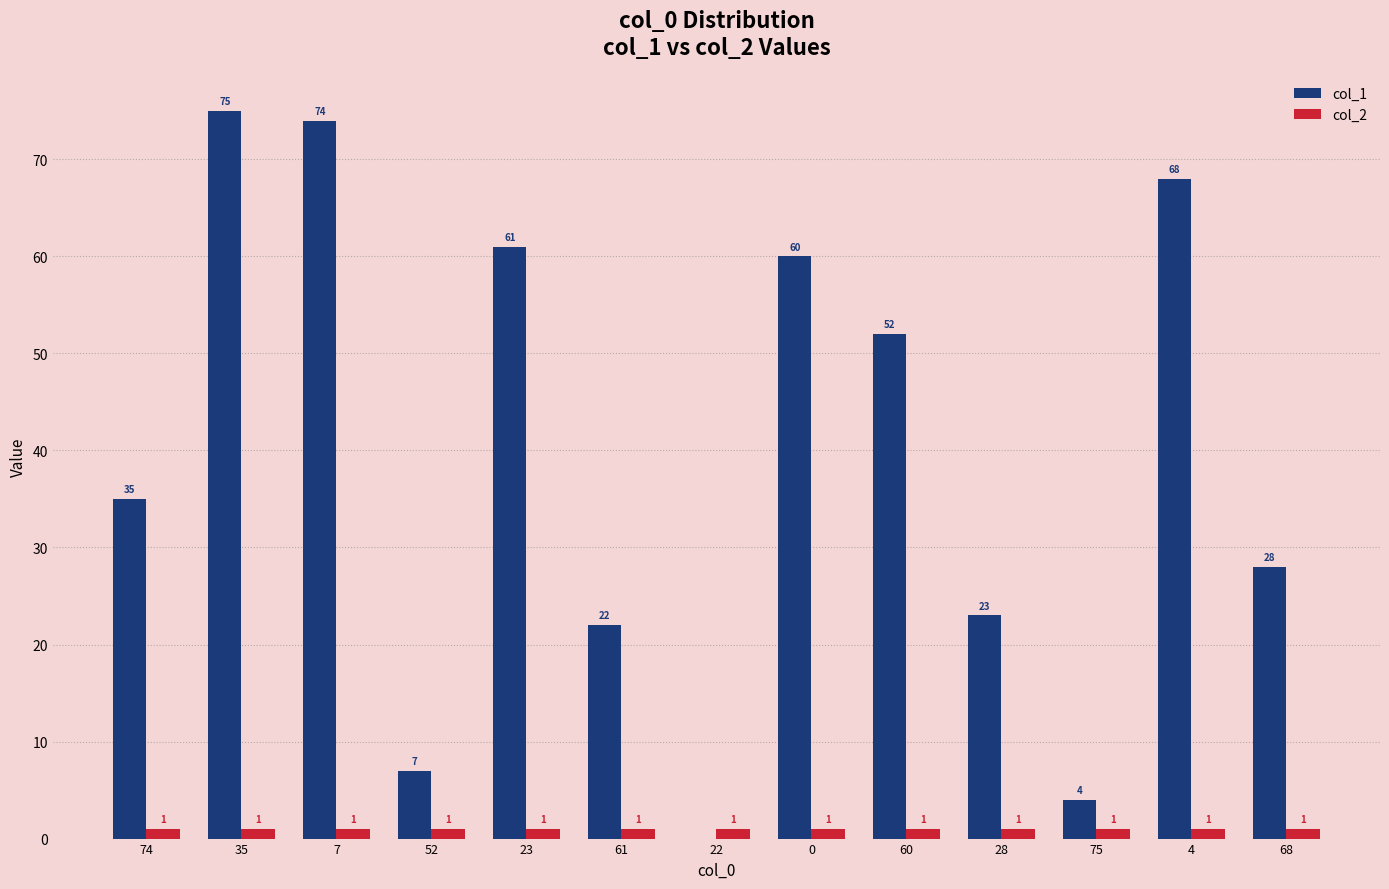

Is the value of col_2 at 75 greater than the value of col_1 at 74?

No